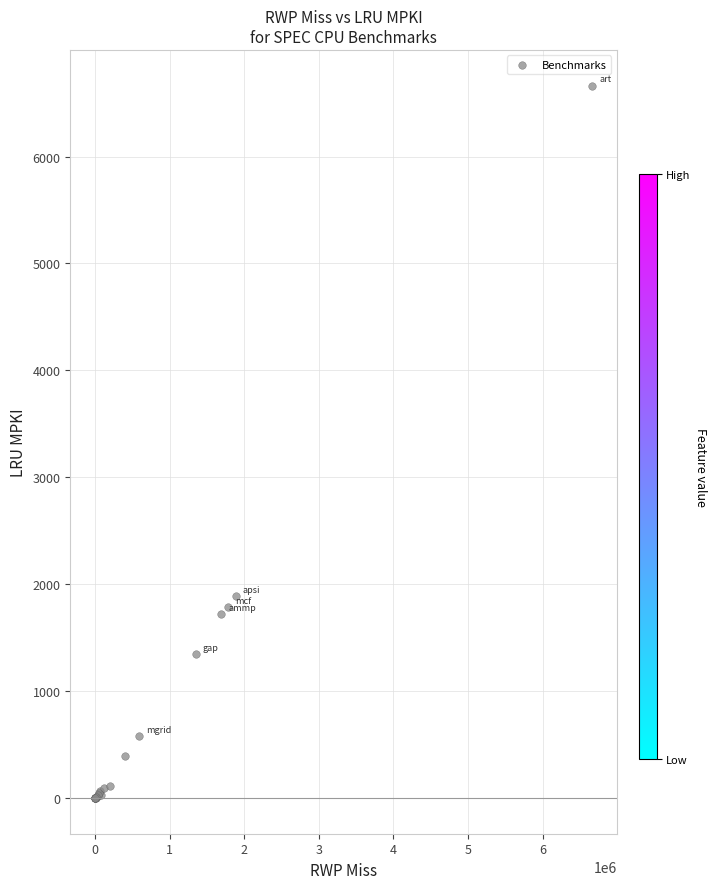

What Y value in the scatter plot is closest to 3332?

1887.5